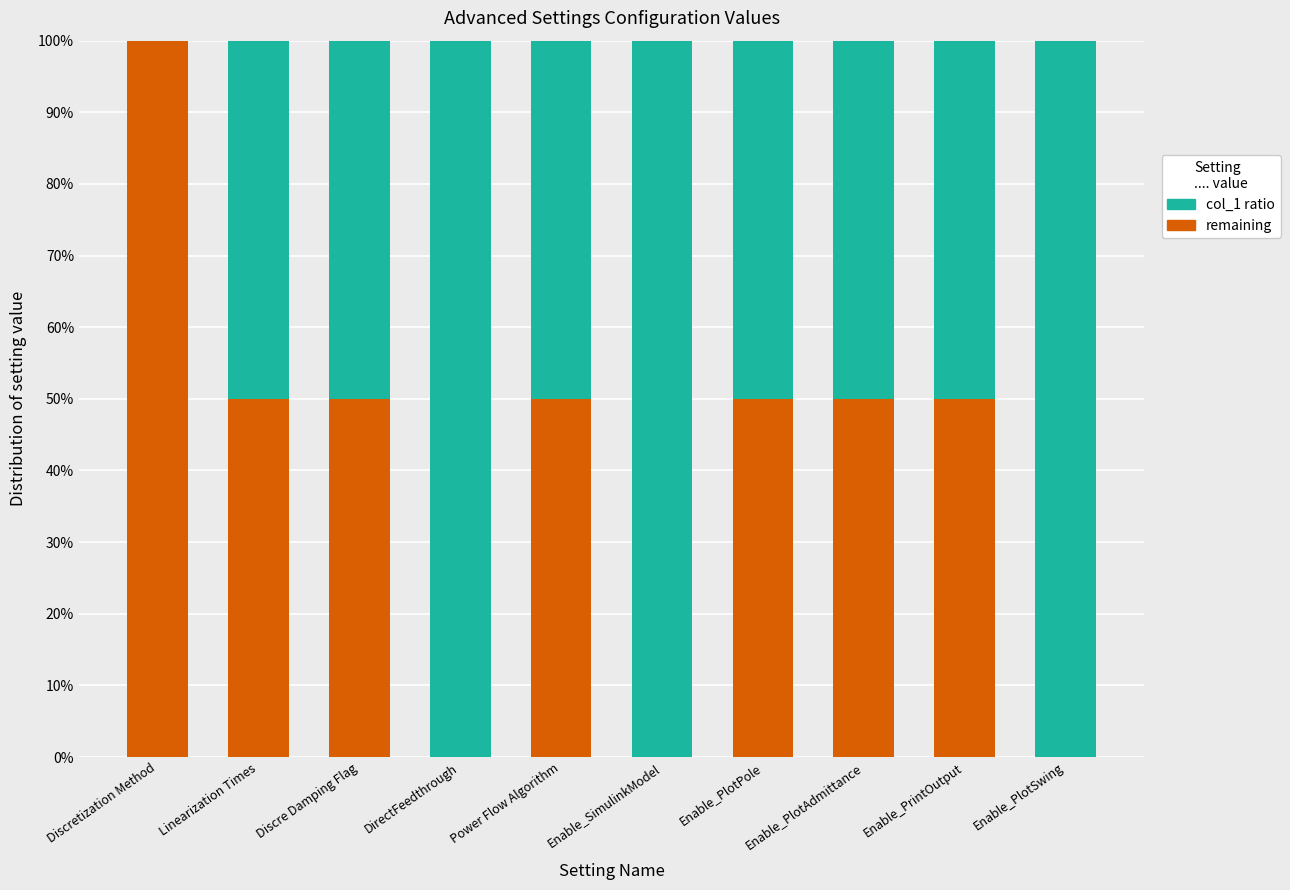

What is the difference between the col_1 ratio values at Enable_PlotAdmittance and DirectFeedthrough?

0.5